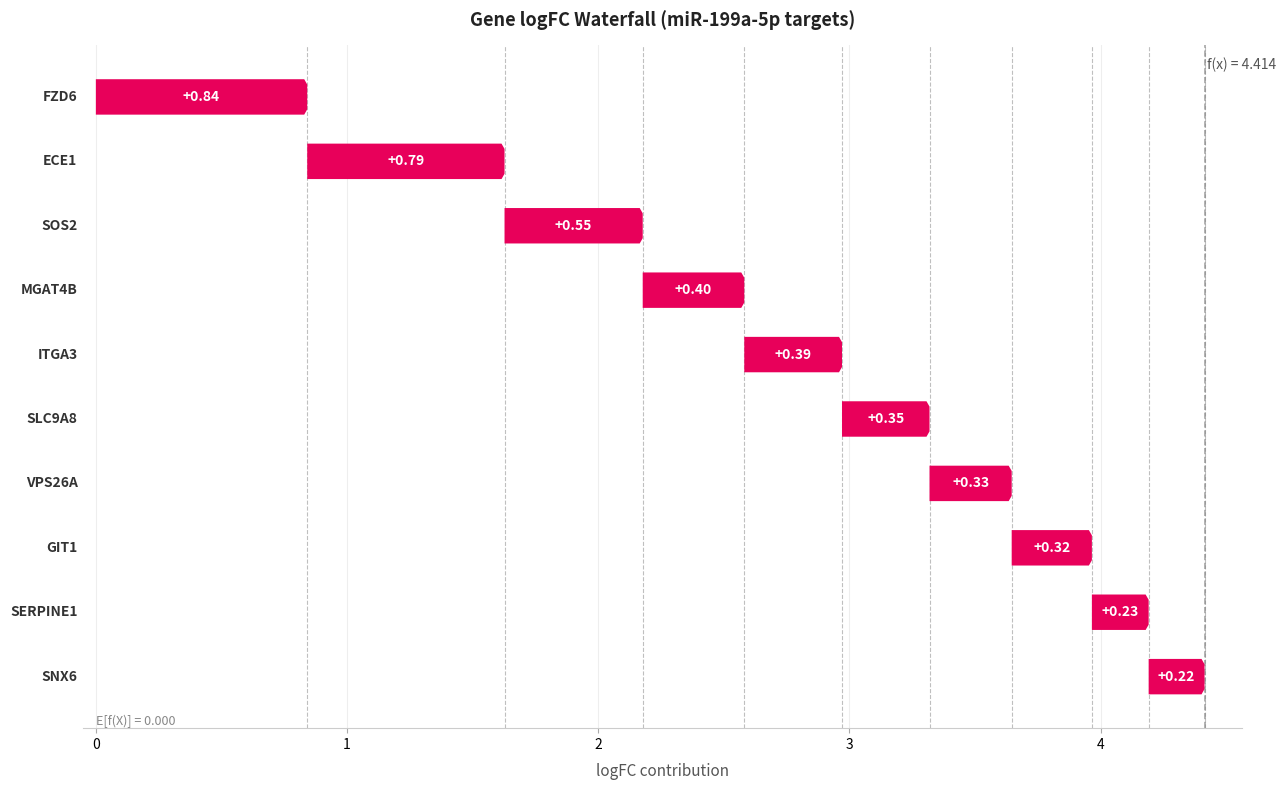

How many groups of bars are there?

10